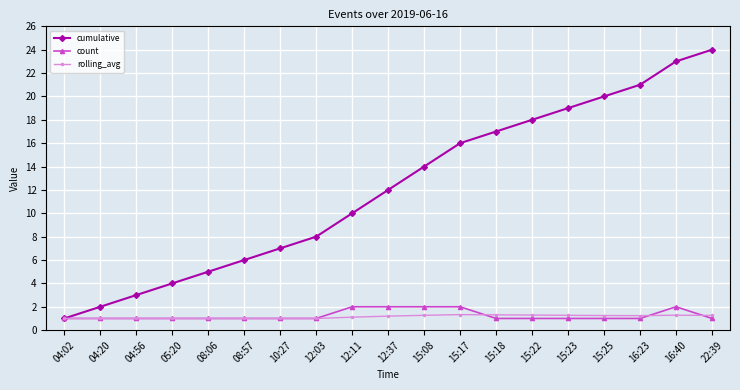

How many lines are shown in the chart?

3